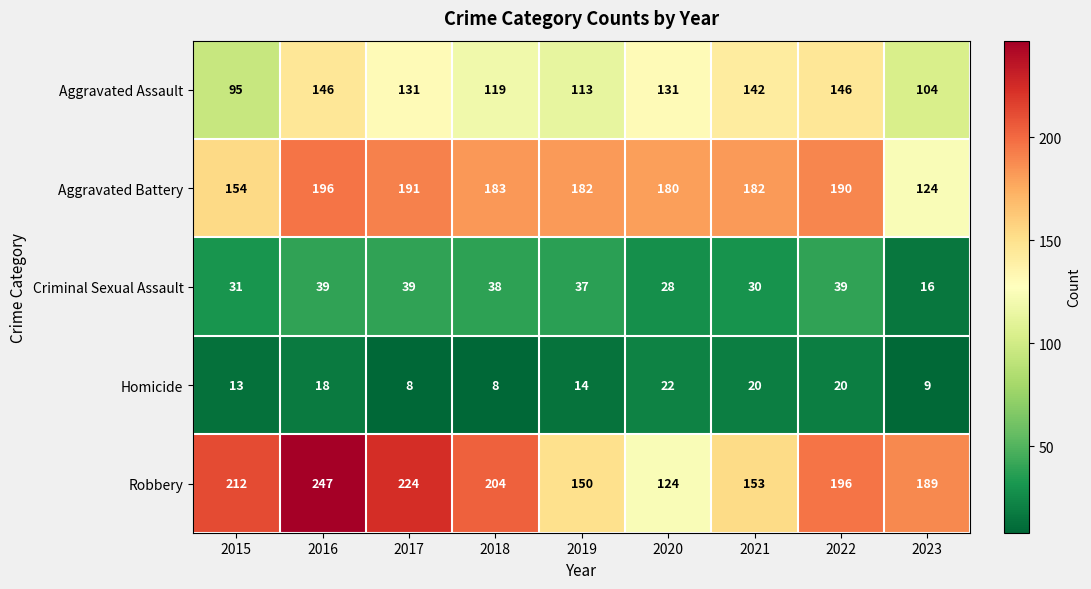

What is the total value across all series at 2020?

485